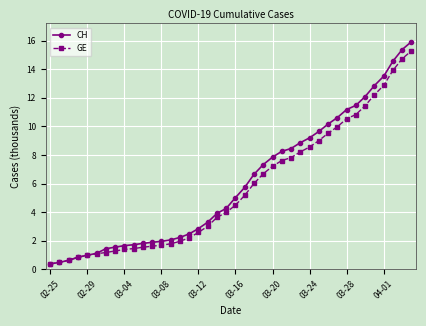

What is the sum of all GE values?

225.7